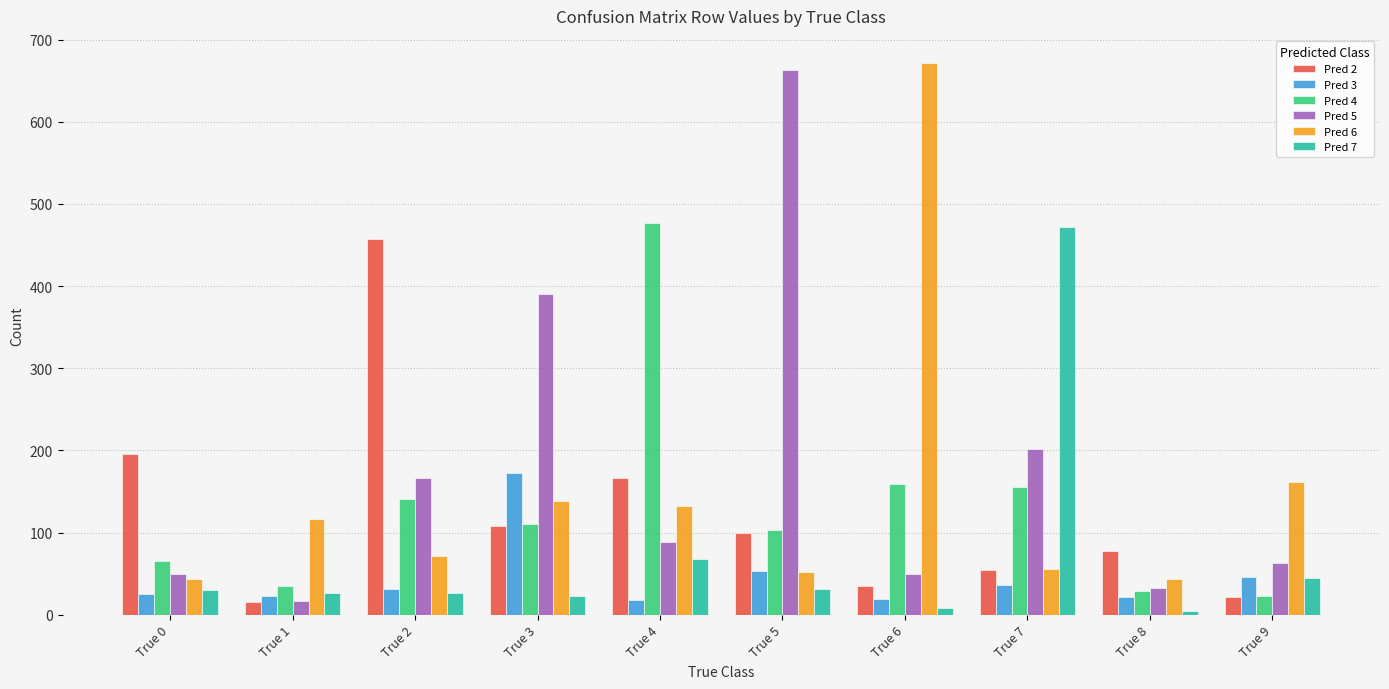

Count the number of data series in this chart.

6